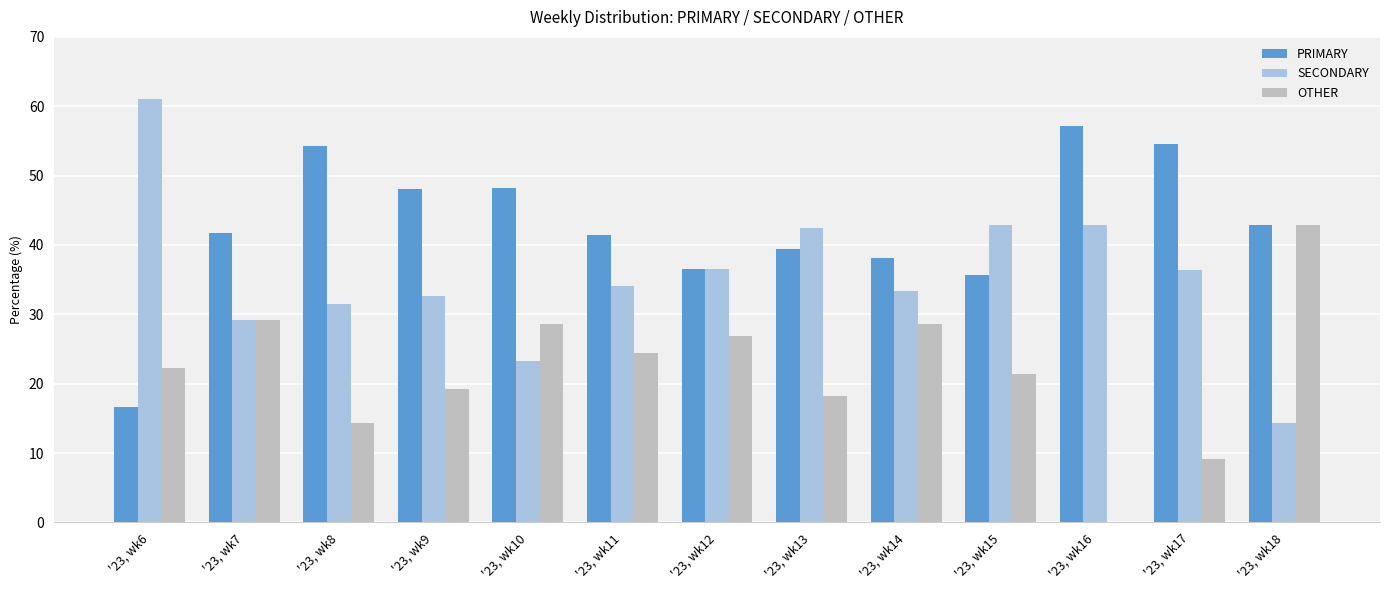

The value of OTHER at '23, wk7 is 12.2. True or false?

False